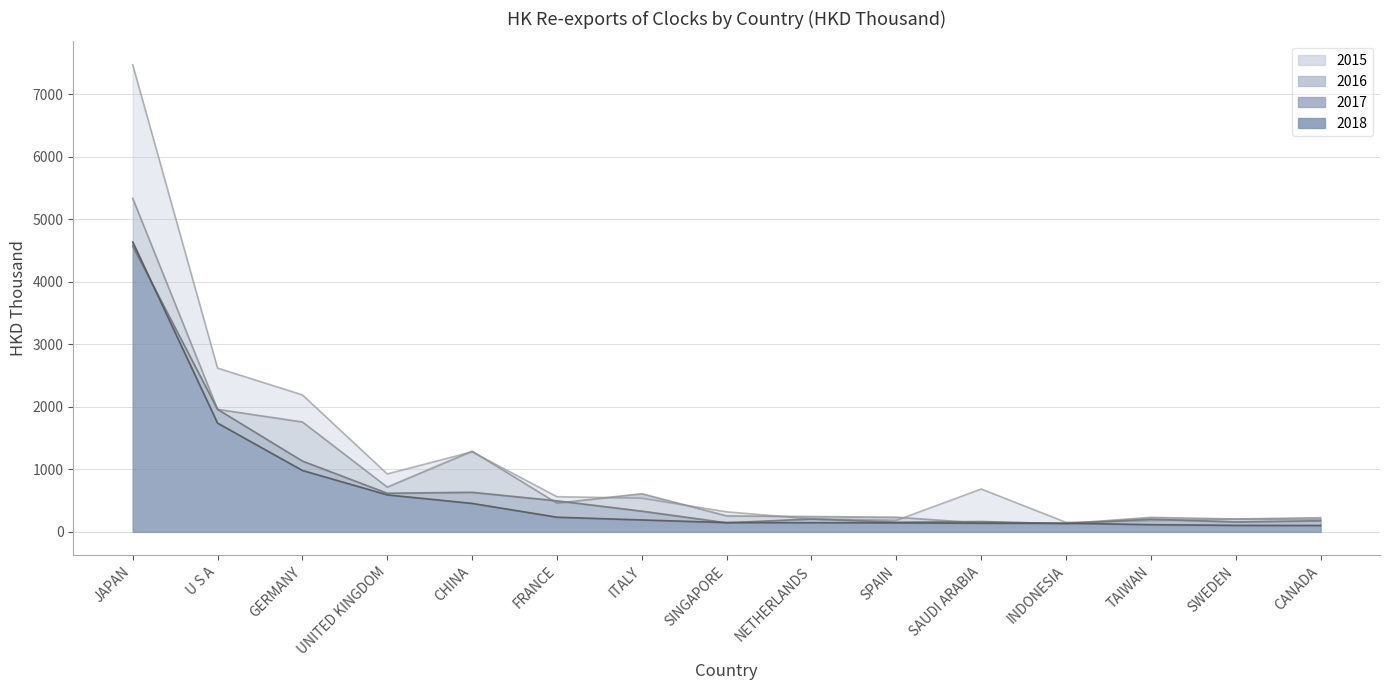

Where does the 2016 series first go above 256?

JAPAN